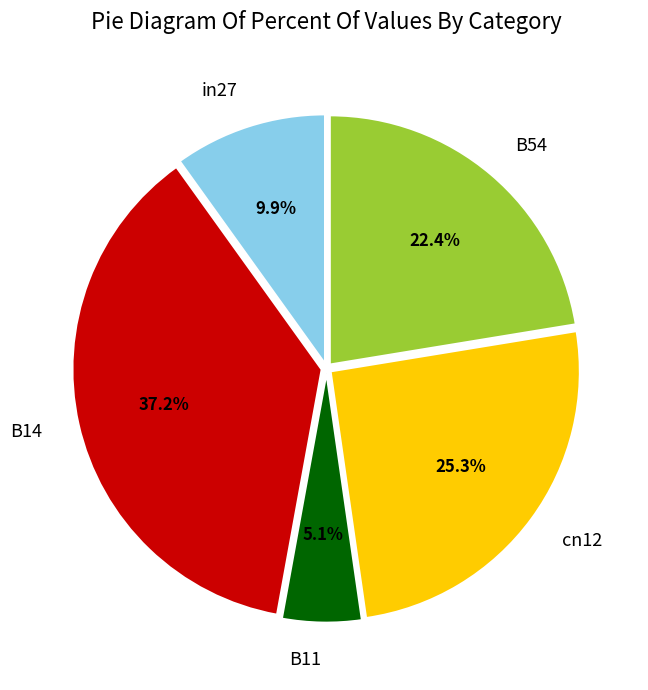

What percentage is NOT represented by in27?

90.1%